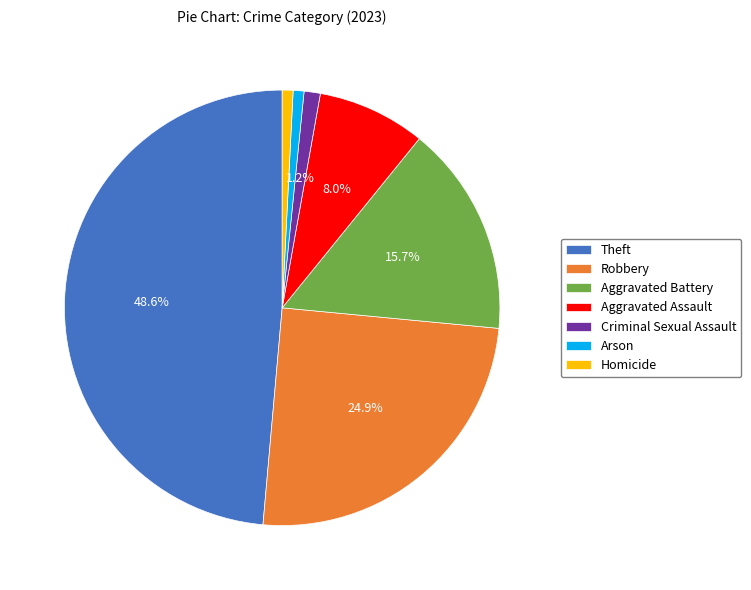

Is there a majority slice in this chart?

No